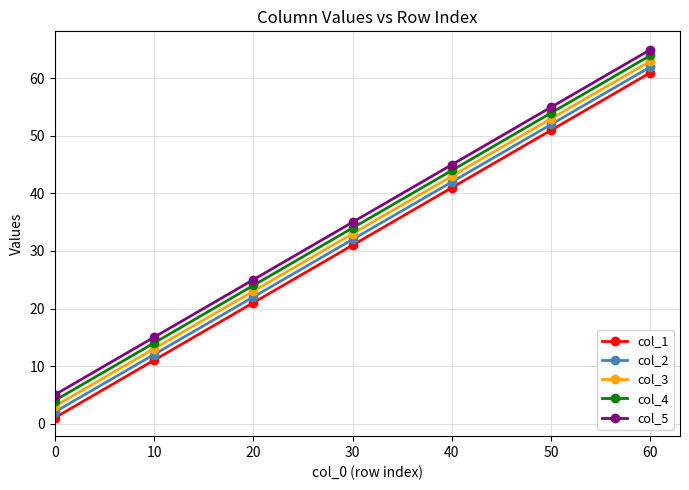

True or false: col_4 has more than 1 points higher than both neighbors.

False